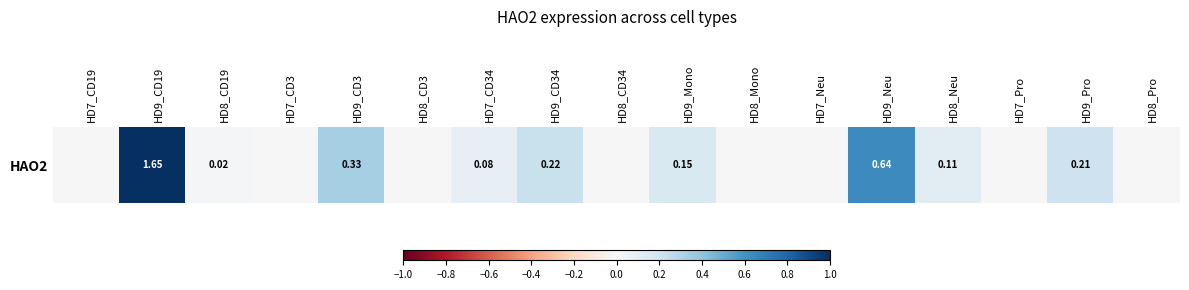

List the labels in order of value, smallest first.

HD7_CD19, HD7_CD3, HD8_CD3, HD8_CD34, HD8_Mono, HD7_Neu, HD7_Pro, HD8_Pro, HD8_CD19, HD7_CD34, HD8_Neu, HD9_Mono, HD9_Pro, HD9_CD34, HD9_CD3, HD9_Neu, HD9_CD19